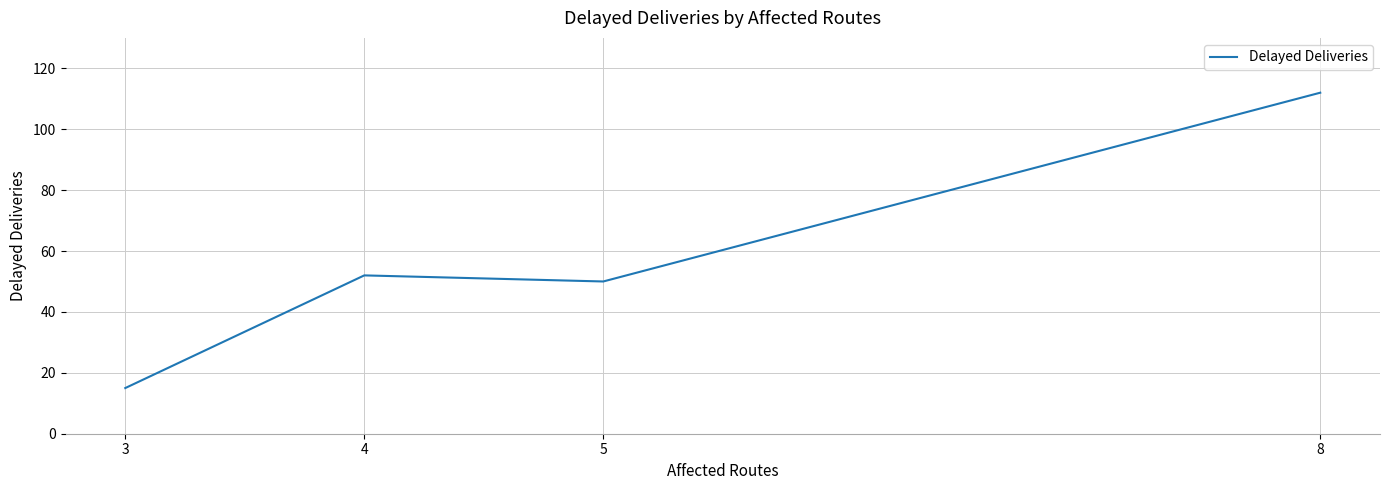

How many lines are shown in the chart?

1